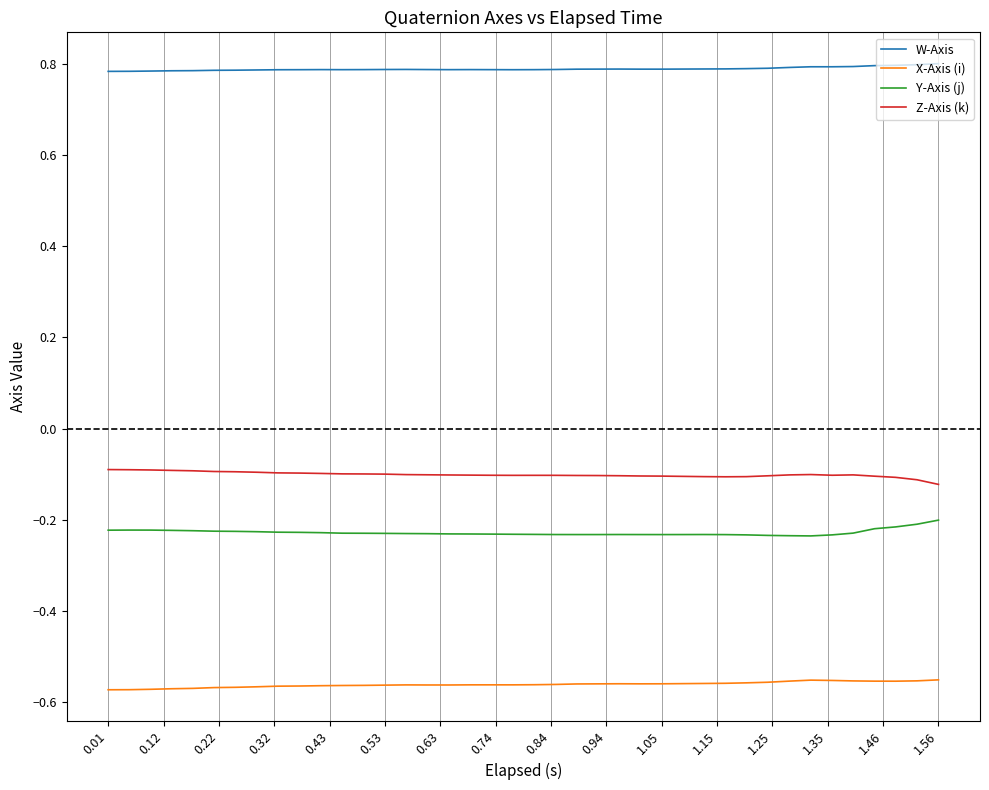

What is the sum of all Z-Axis (k) values?

-4.0